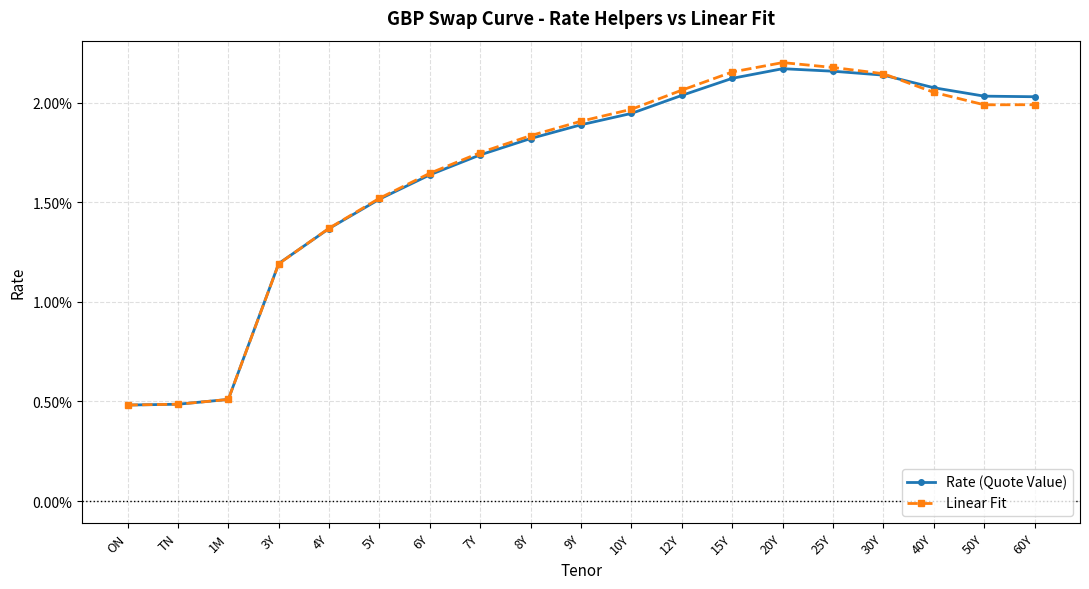

Is this an area chart (filled region under the line)?

No